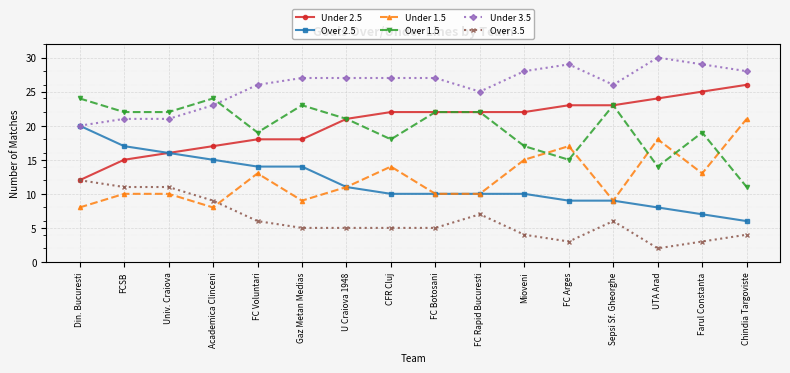

Is the value of Under 3.5 at UTA Arad greater than the value of Over 1.5 at Mioveni?

Yes